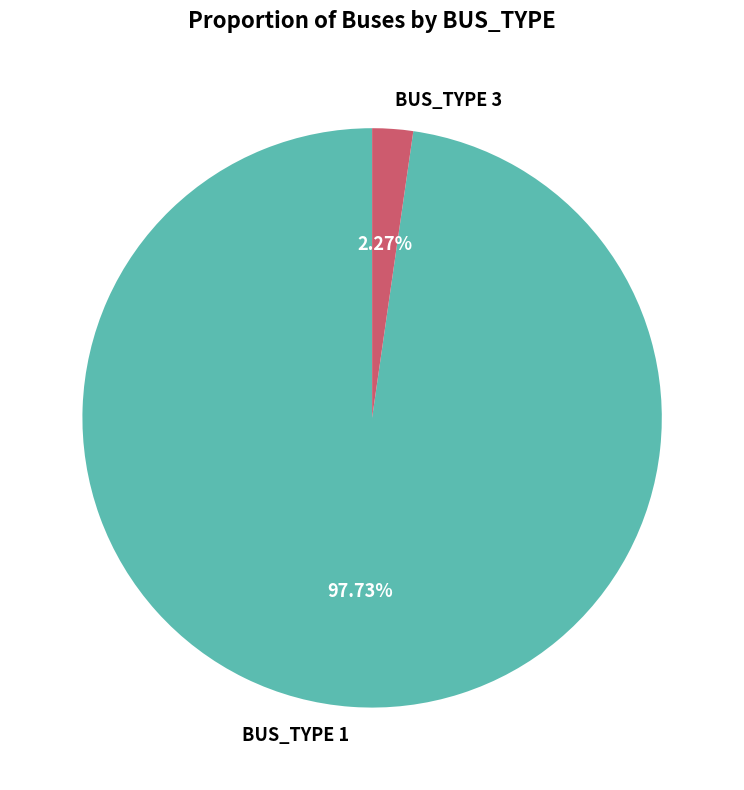

Do BUS_TYPE 3 and BUS_TYPE 1 together represent more than half of the pie?

Yes